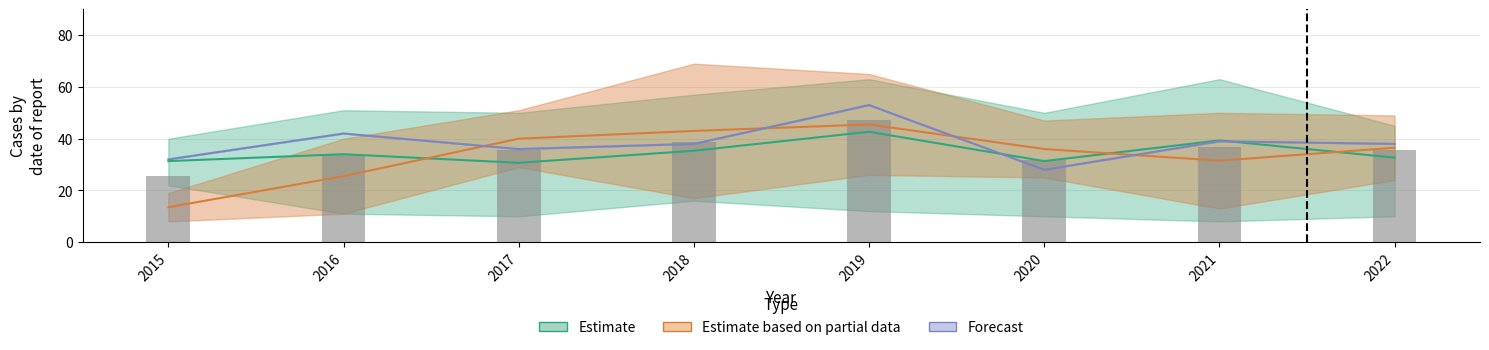

How many categories are shown in the chart?

8